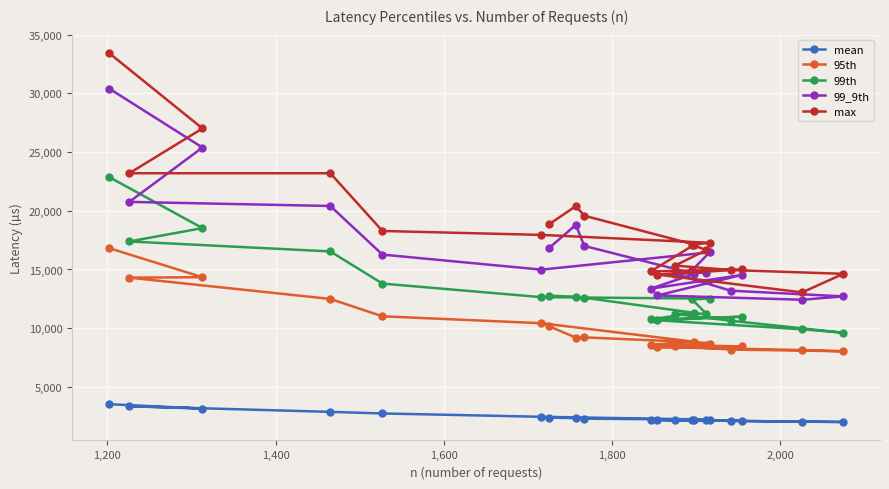

In 95th, how many points are lower than both neighbors (excluding endpoints)?

2